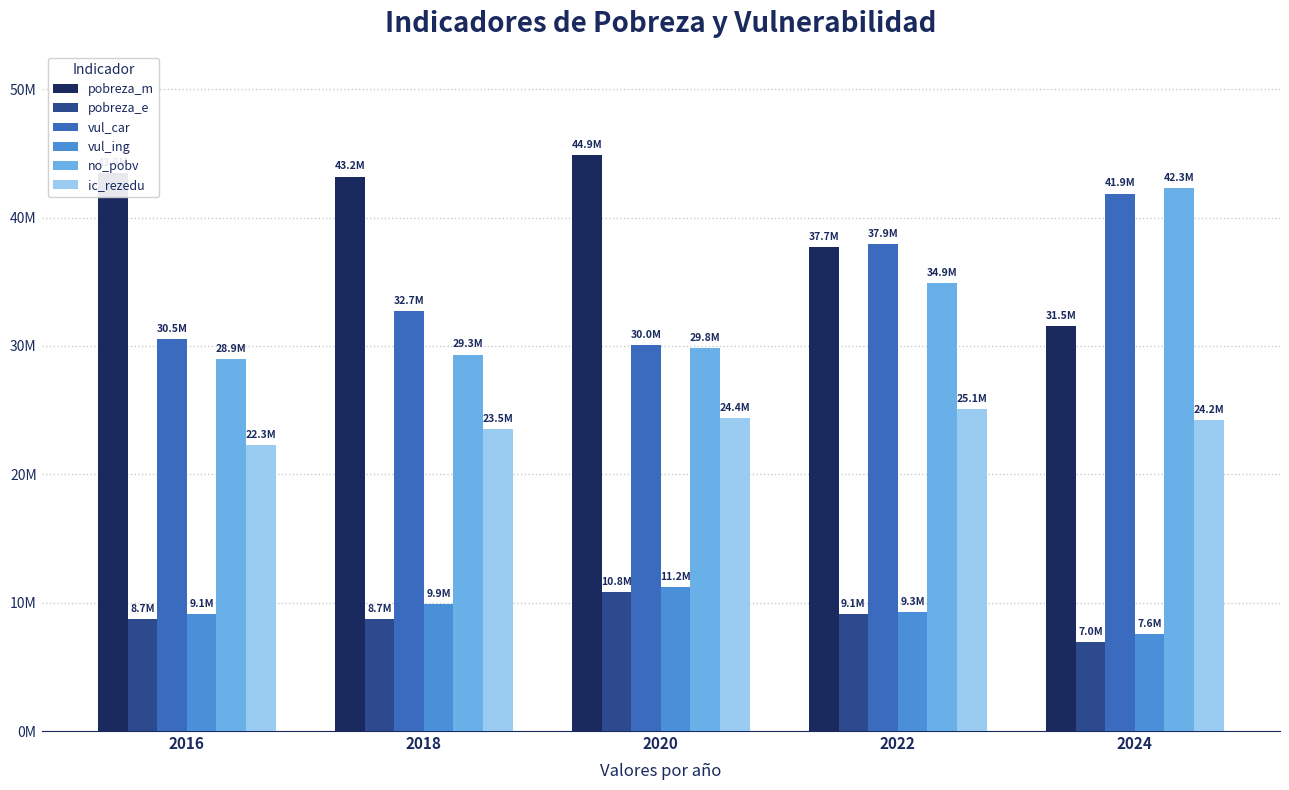

What is the total value across all series at 2020?

151139615